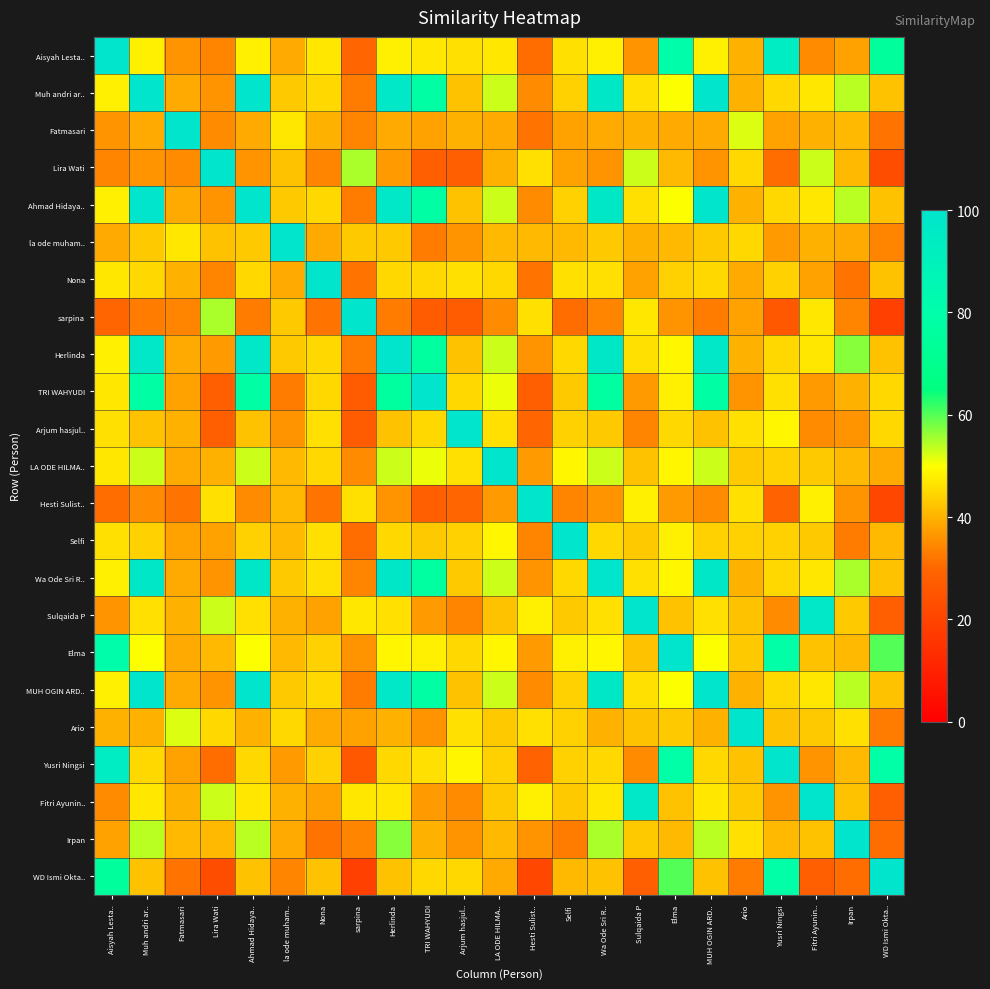

Which has a higher value, Wa Ode Sri R.. or Fatmasari?

Wa Ode Sri R..